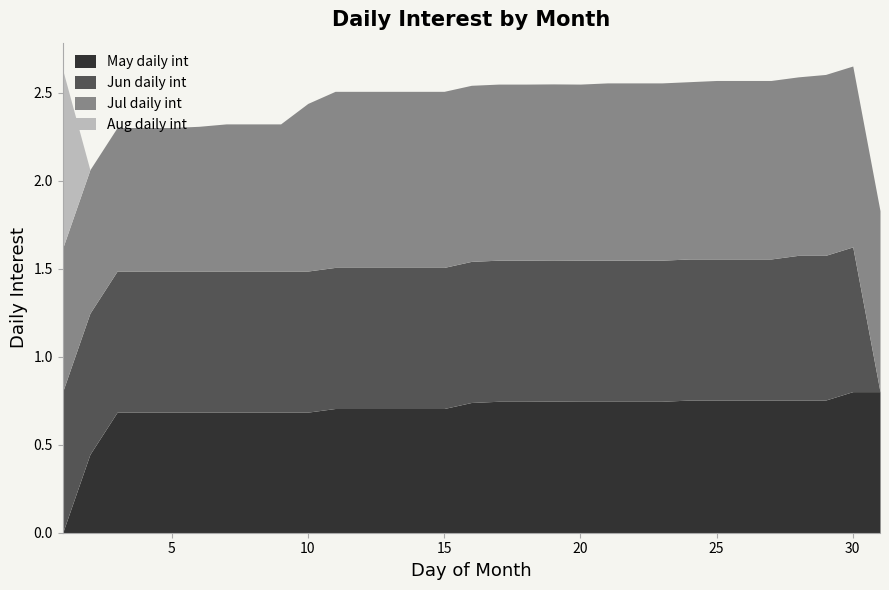

What is the total value across all series at 3?

2.3